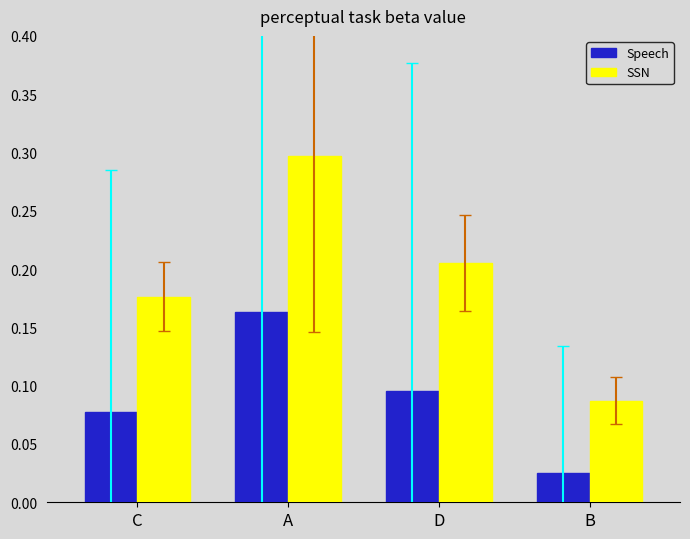

Rank the series by their average value, from lowest to highest.

Speech, SSN